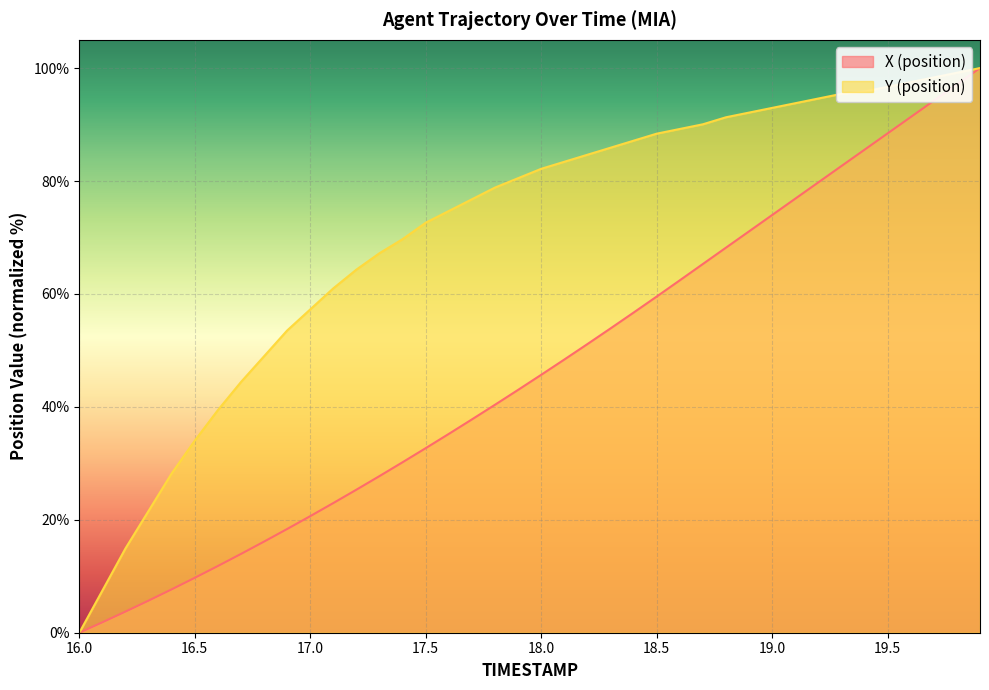

Count the number of data series in this chart.

2